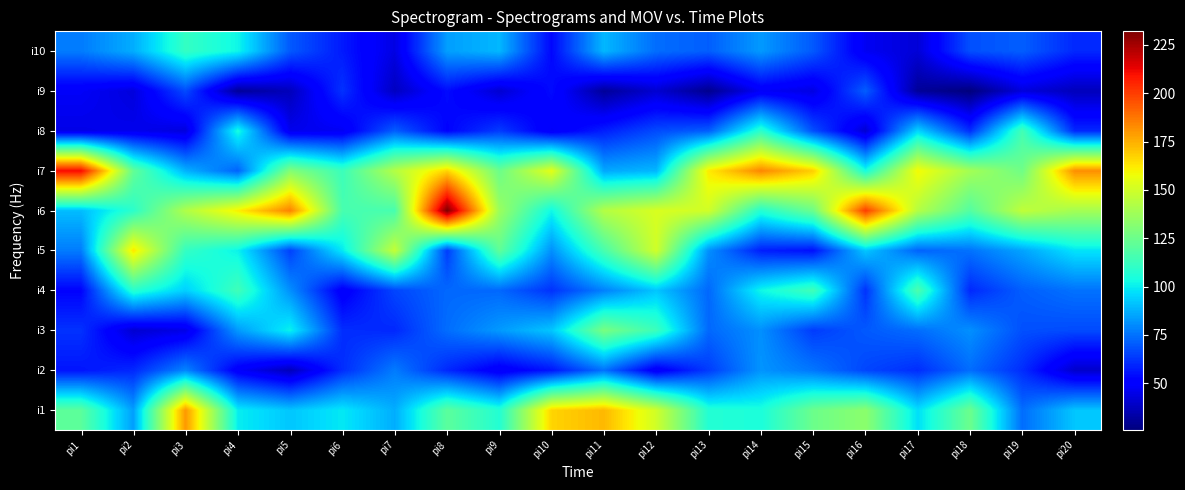

At which category does the chart reach its minimum across all series?

pi18